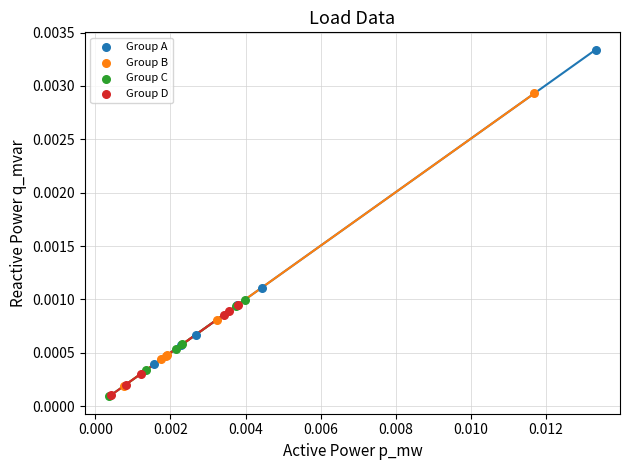

Which series has the widest spread of Y values?

Group A